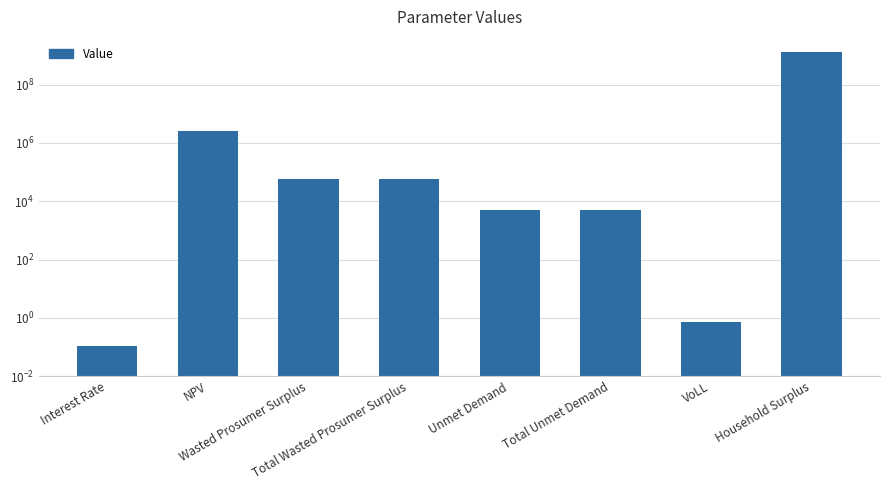

True or false: the data shows 1.0 at VoLL.

False